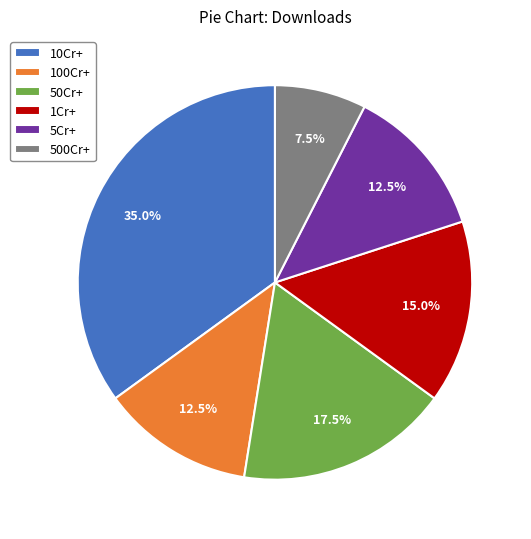

How much of the chart is everything except 1Cr+?

85.0%